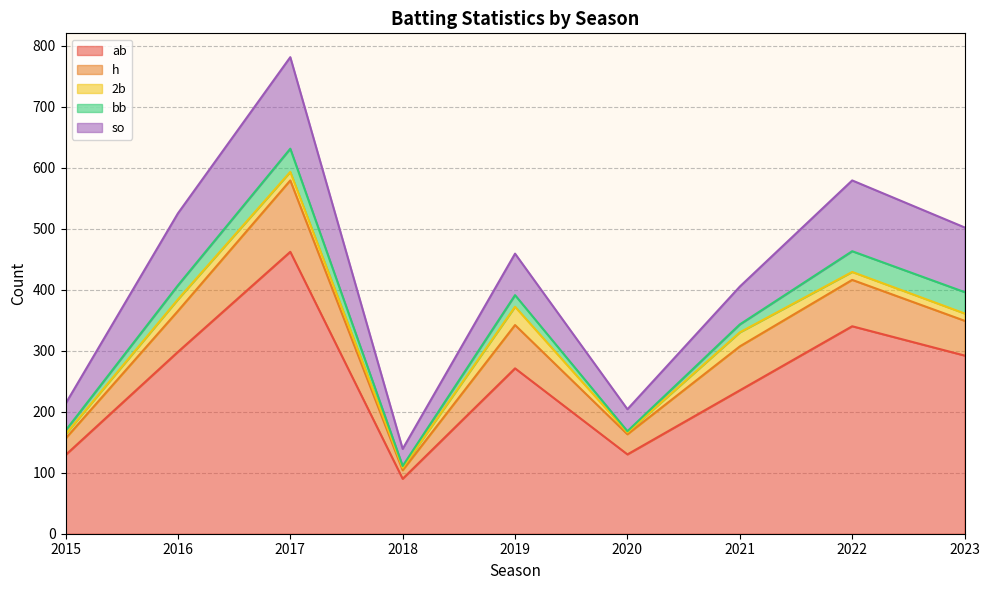

What are all the series names shown in the legend?

ab, h, 2b, bb, so